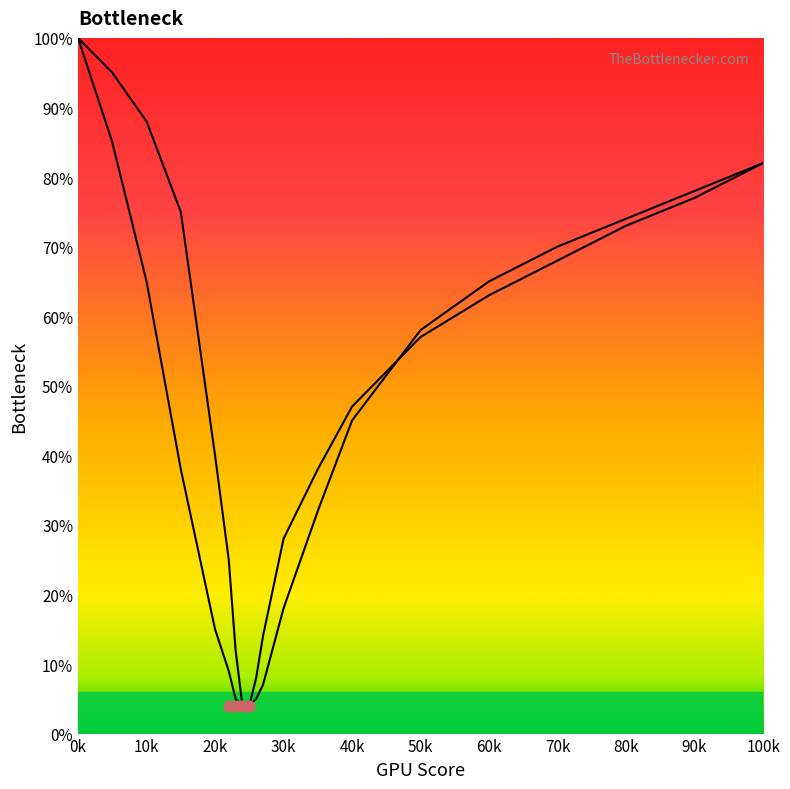

What is the change in value from 3 to 8?

+45